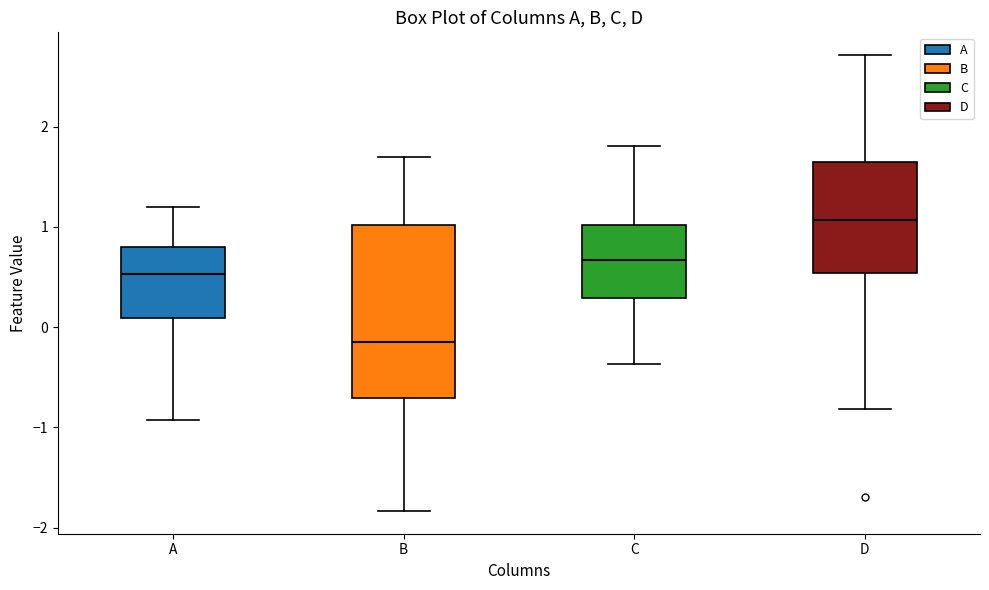

Where is the lower edge of the box for D on the y-axis? The values are not printed on the chart, so give them approximately, as read against the axis.

0.5